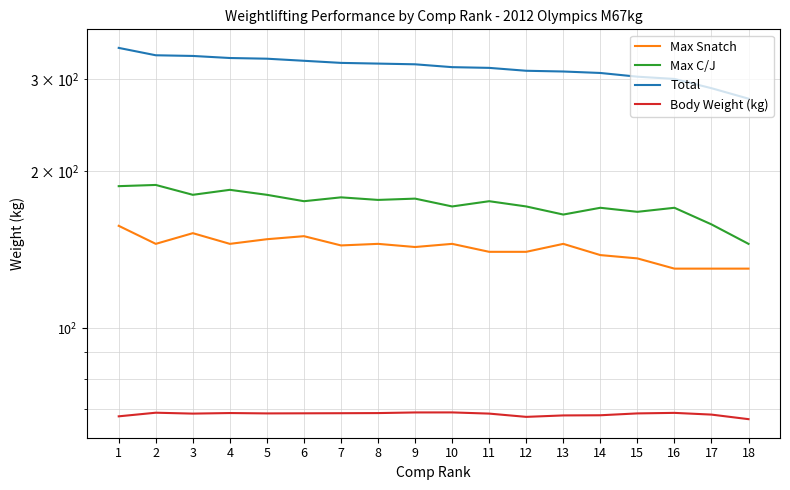

At which category does the chart reach its minimum across all series?

18